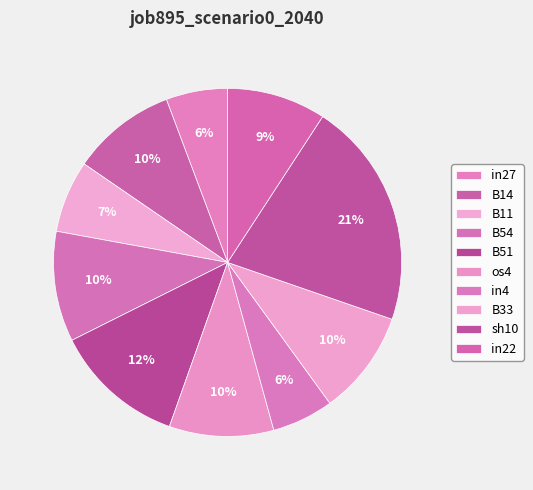

Count the number of slices in the pie.

10